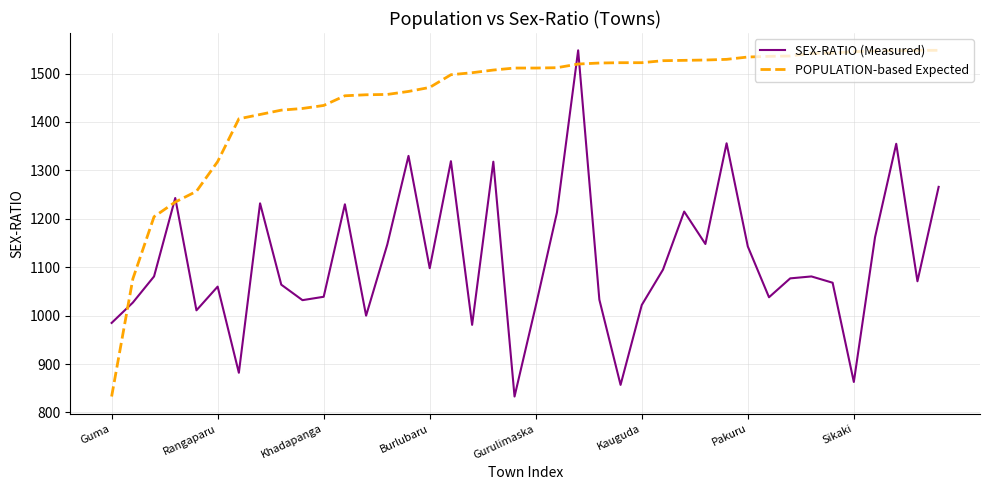

Rank the series by their average value, from lowest to highest.

SEX-RATIO (Measured), POPULATION-based Expected